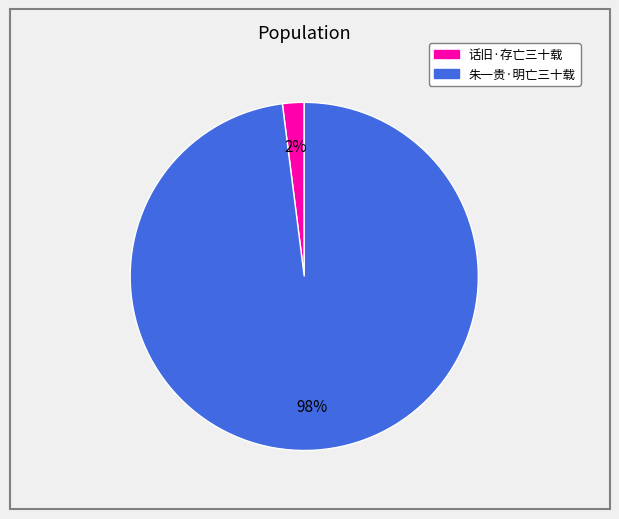

Is the sum of 朱一贵·明亡三十载 and 话旧·存亡三十载 greater than half?

Yes